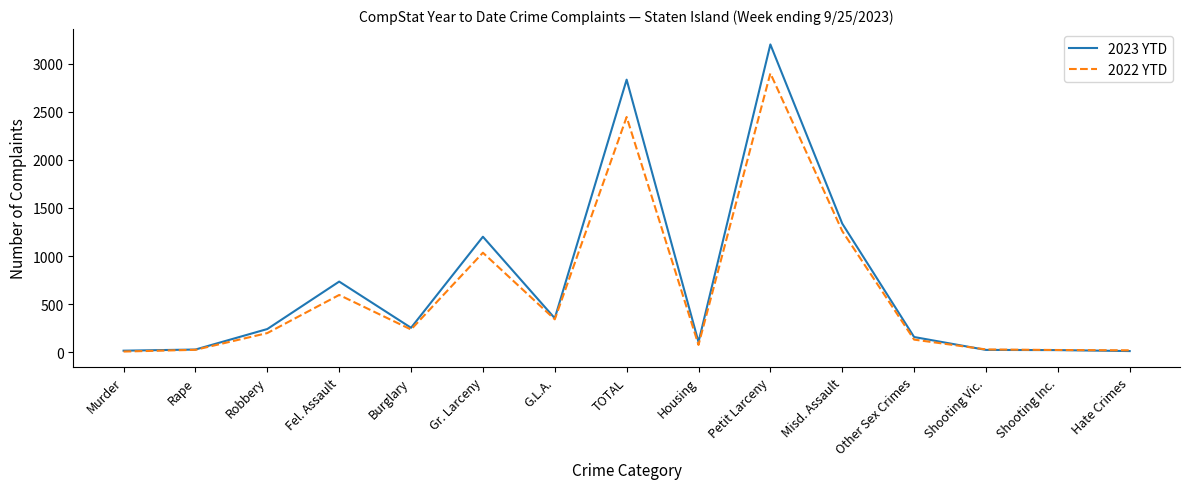

What is the highest value of the 2022 YTD series?

2899